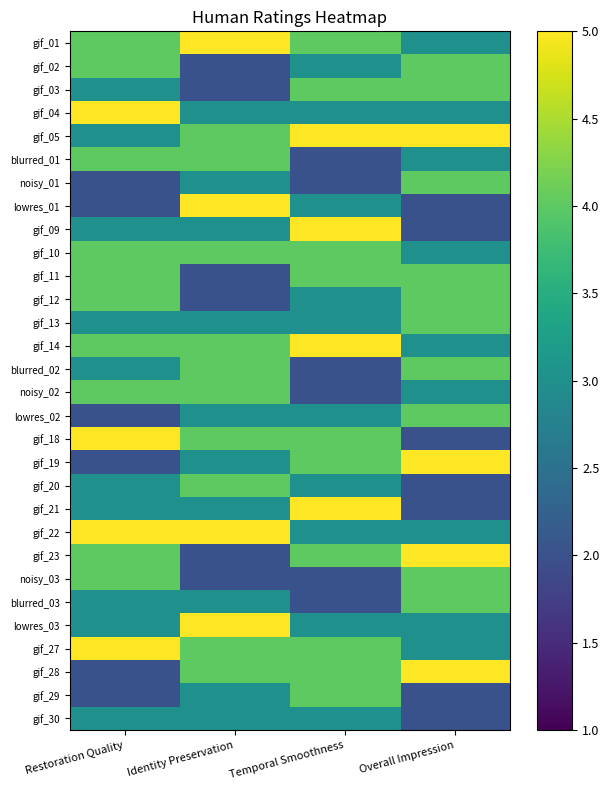

At Overall Impression, list the series in order from largest to smallest.

gif_05, gif_19, gif_23, gif_28, gif_02, gif_03, noisy_01, gif_11, gif_12, gif_13, blurred_02, lowres_02, noisy_03, blurred_03, gif_01, gif_04, blurred_01, gif_10, gif_14, noisy_02, gif_22, lowres_03, gif_27, lowres_01, gif_09, gif_18, gif_20, gif_21, gif_29, gif_30